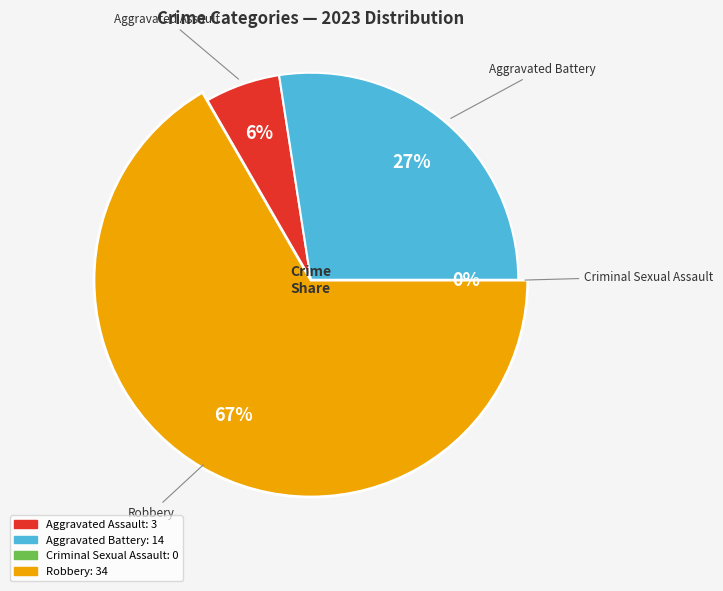

The Aggravated Battery slice represents 22% of the pie. True or false?

False